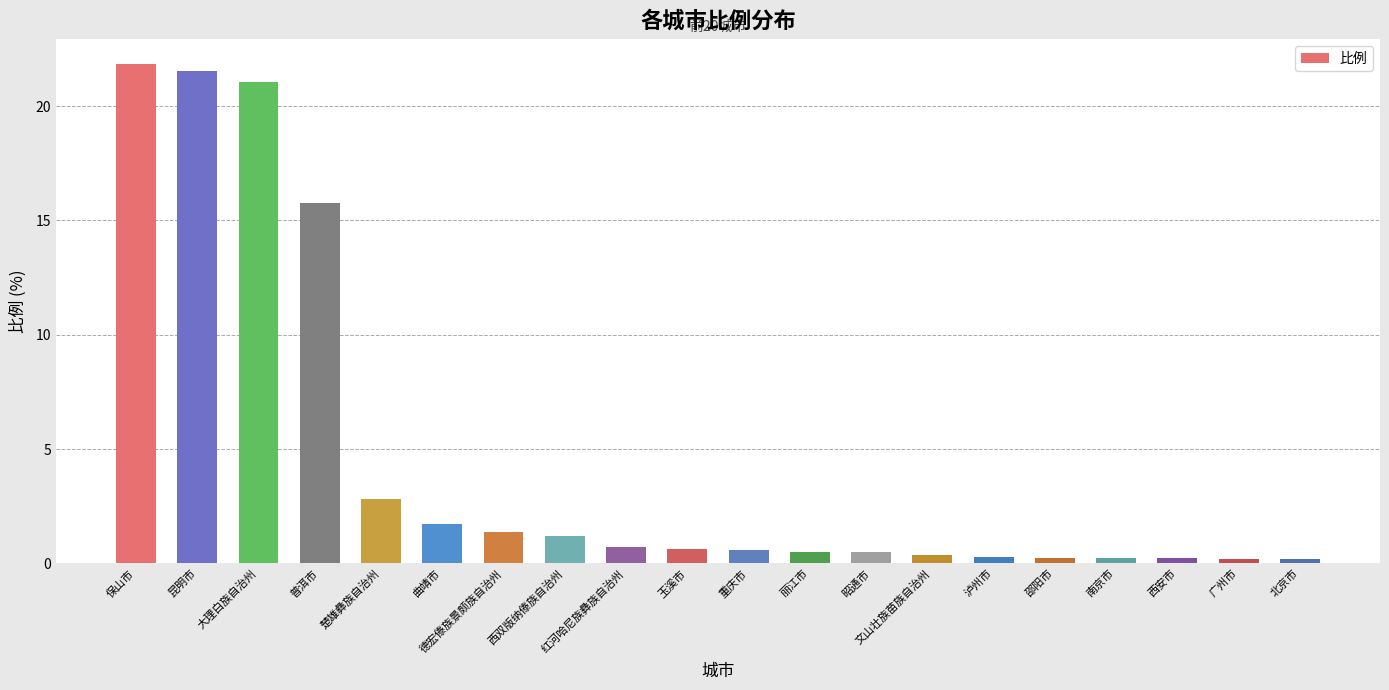

What is the change in value from 西双版纳傣族自治州 to 北京市?

-1.0